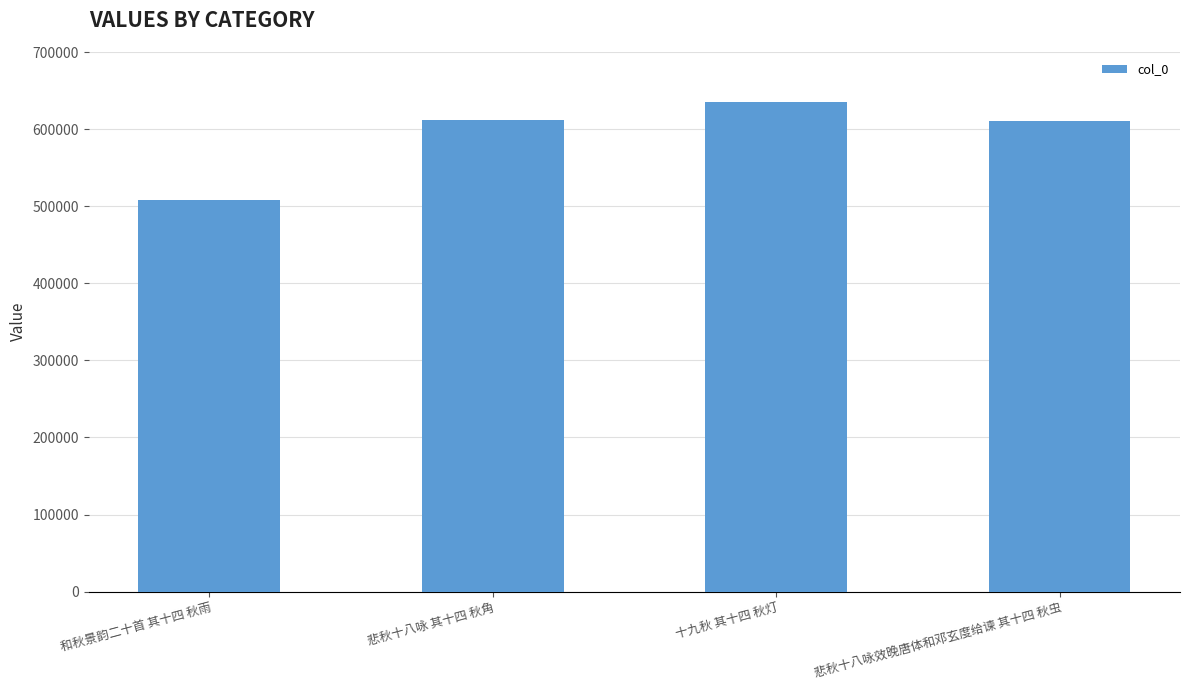

Between 悲秋十八咏 其十四 秋角 and 十九秋 其十四 秋灯, which is larger?

十九秋 其十四 秋灯